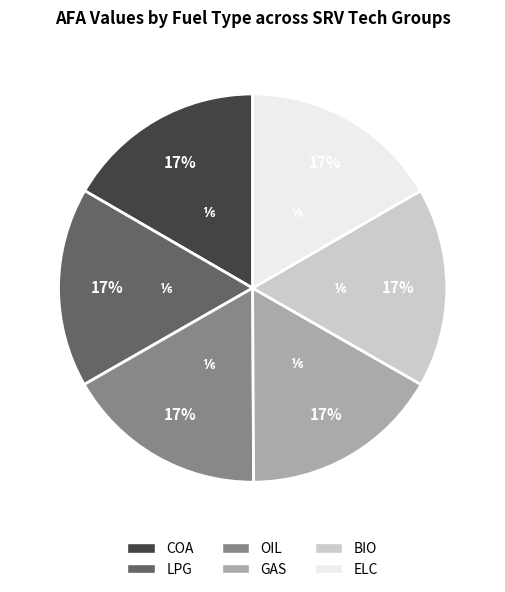

What percentage is the COA slice, to the nearest percent?

17%